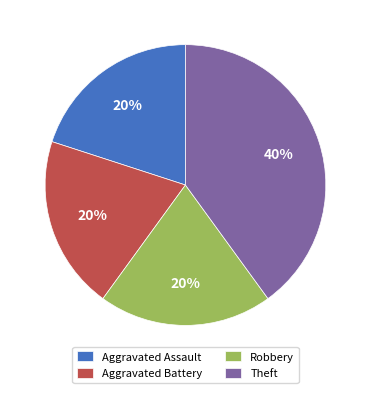

To the nearest percent, what percentage of the pie is Theft?

40%